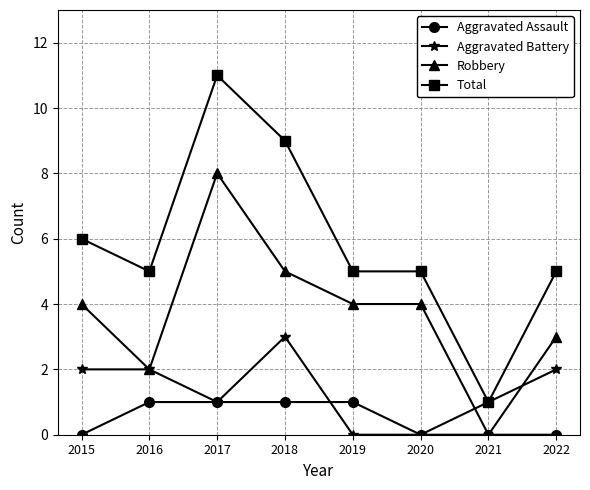

True or false: Robbery has more than 0 points higher than both neighbors.

True